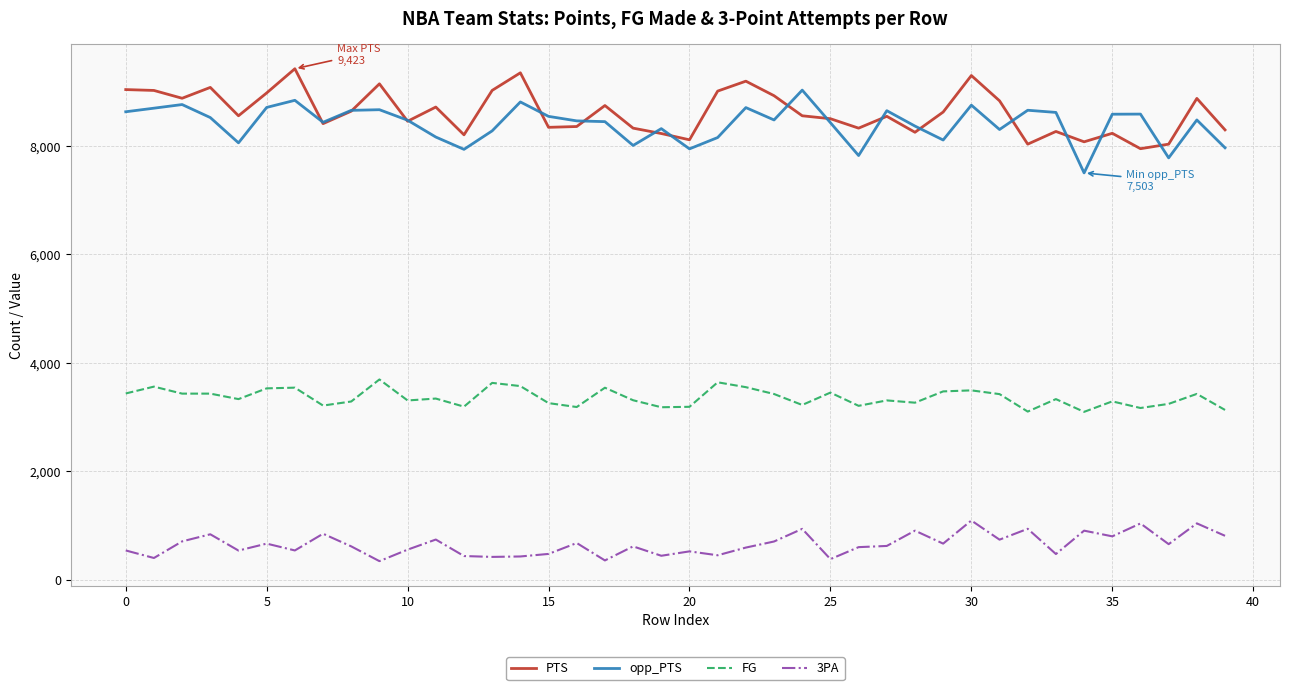

True or false: PTS and FG cross at least once.

False